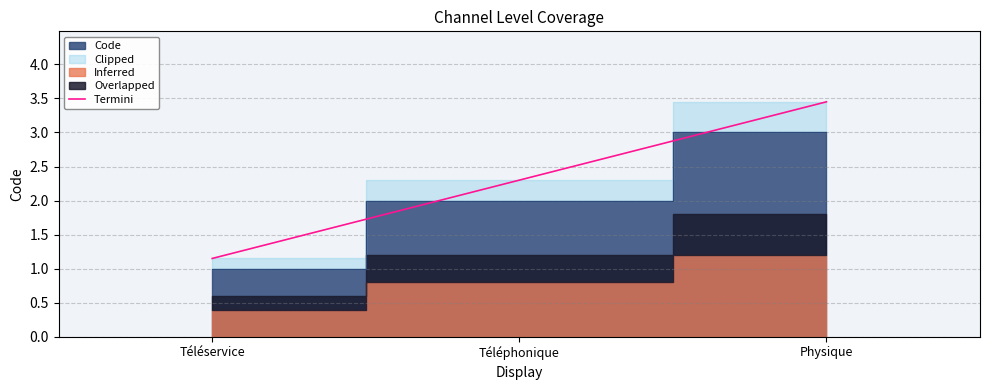

Reading left to right, what are all the values shown in this chart?

Téléservice=1.1	Téléphonique=2.3	Physique=3.4